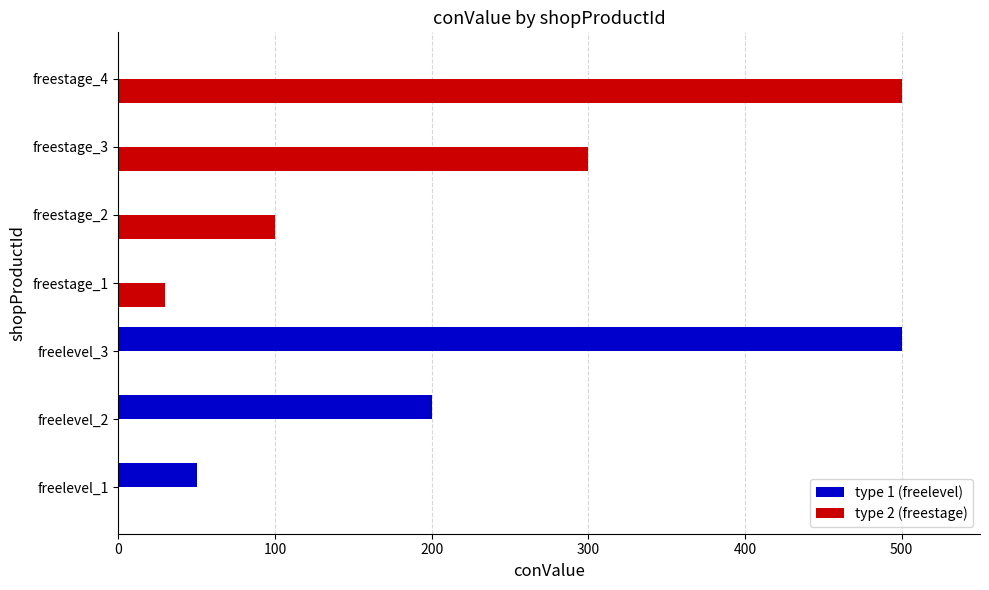

Which series has the largest total across all categories?

type 2 (freestage)